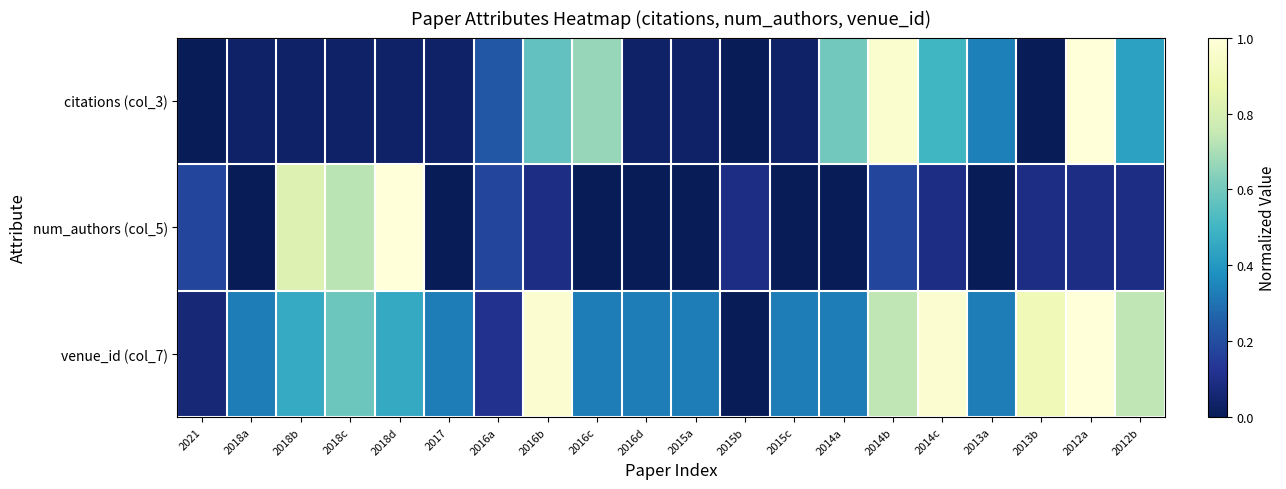

What is the greatest value displayed?

1.0